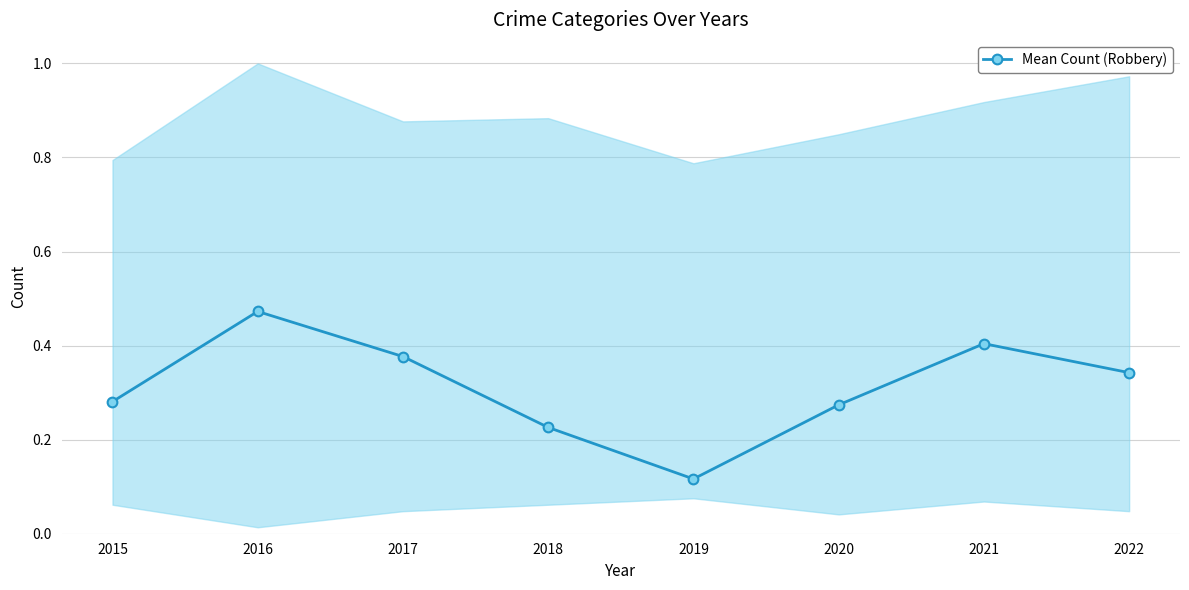

What is the value of the 6th point from the left?

0.3